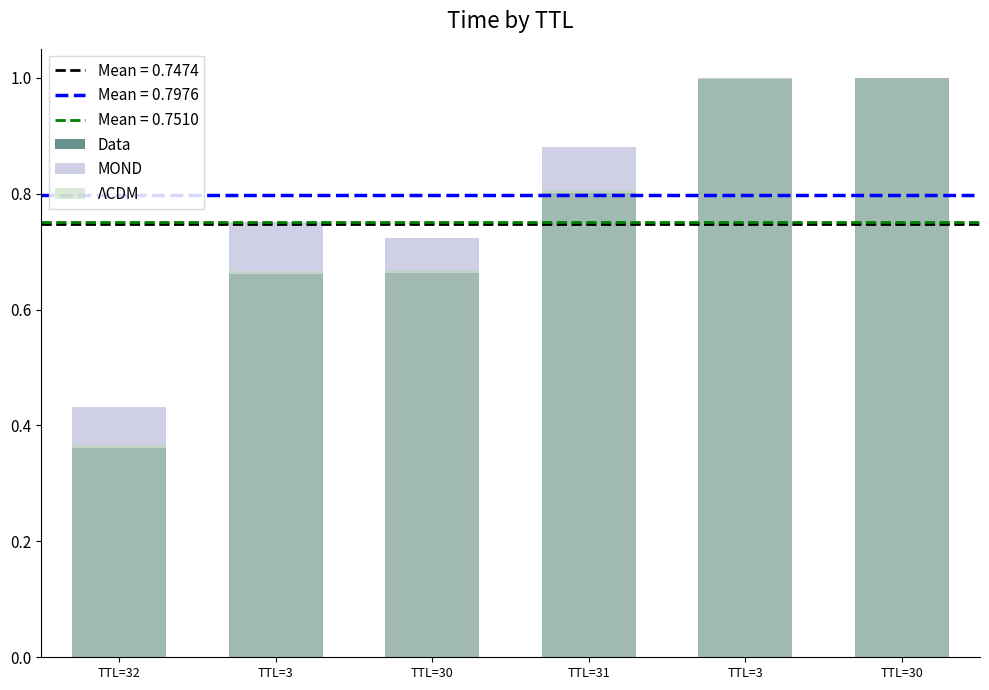

List the series in order of their peak value, highest first.

Data, MOND, ΛCDM